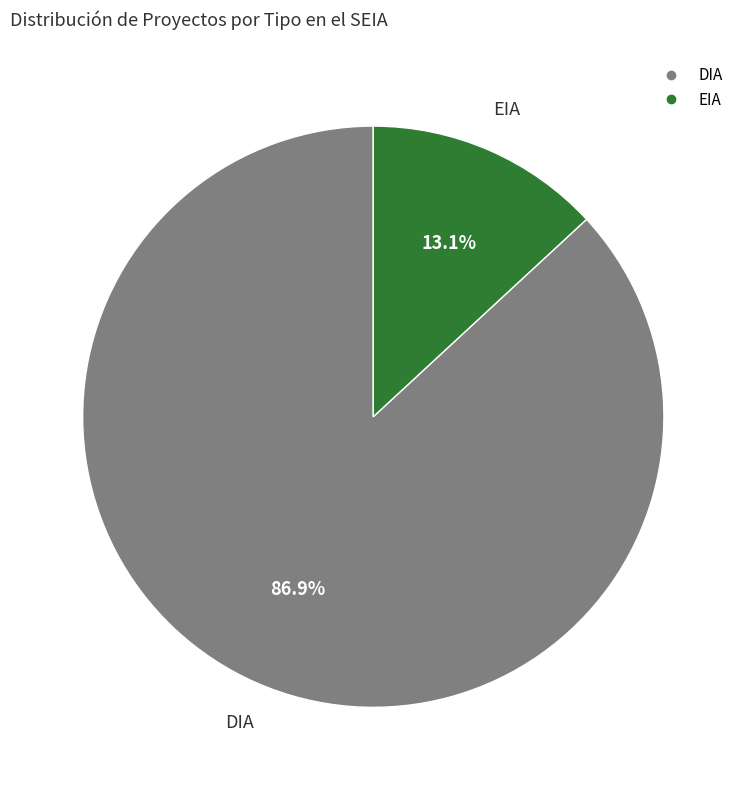

The EIA slice represents 24% of the pie. True or false?

False